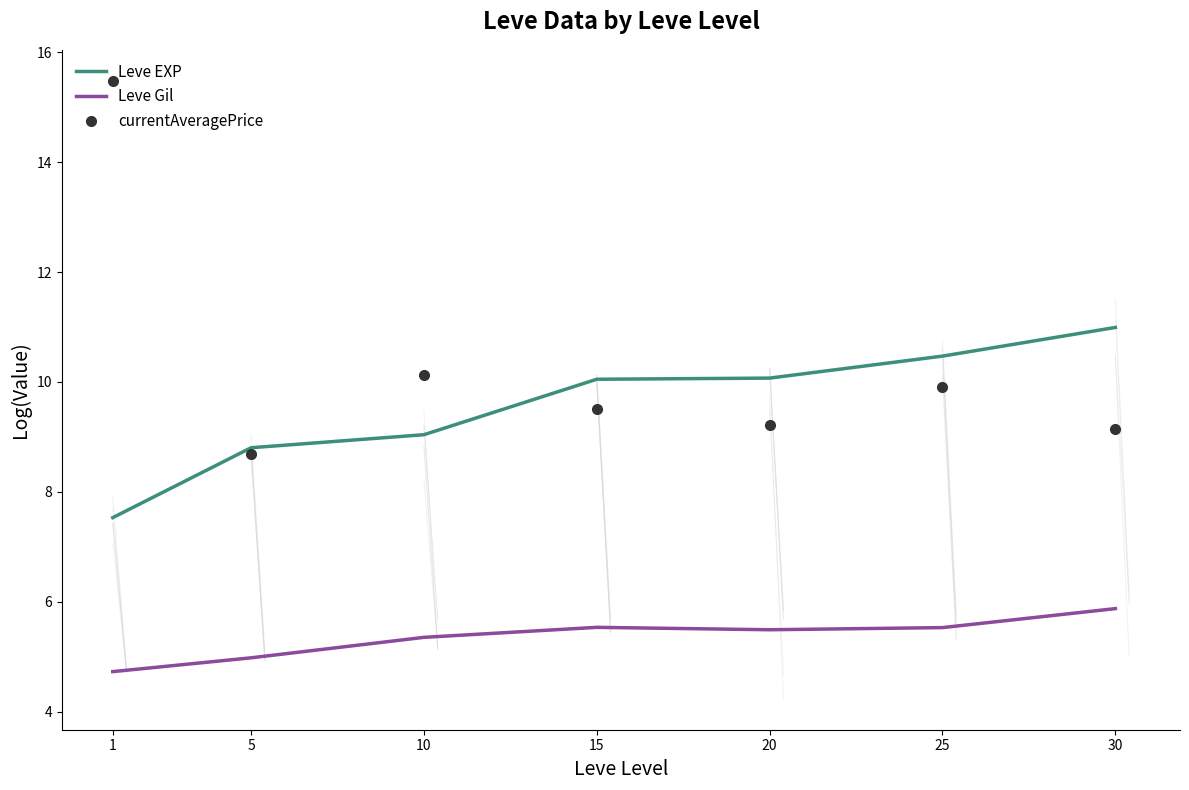

Rank the series by their maximum value, from lowest to highest.

Leve Gil, Leve EXP, currentAveragePrice